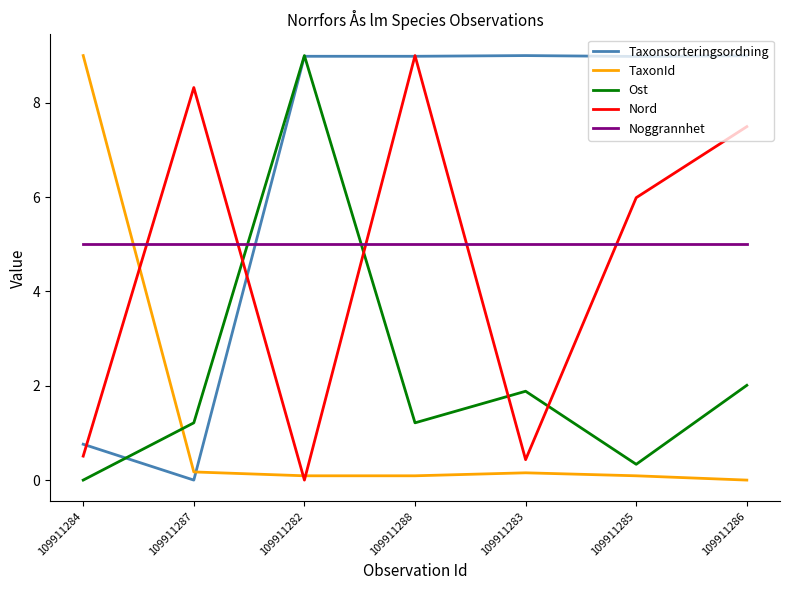

True or false: Ost and Noggrannhet intersect in this chart.

True